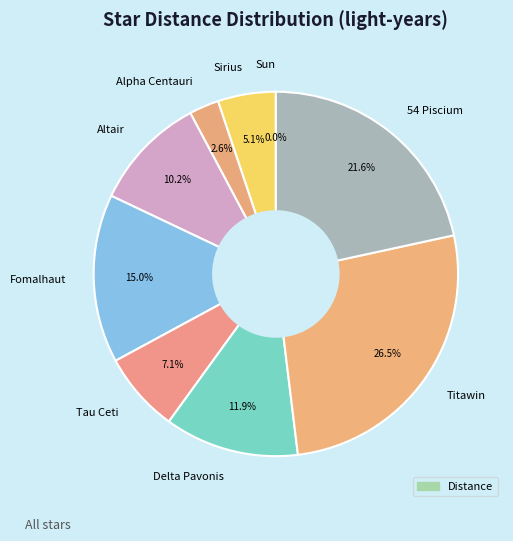

Is there a majority slice in this chart?

No